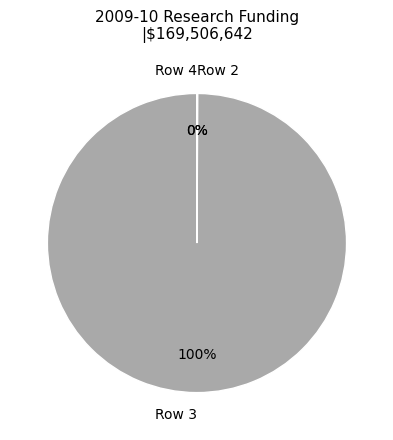

To the nearest percent, what percentage of the pie is Row 3?

100%